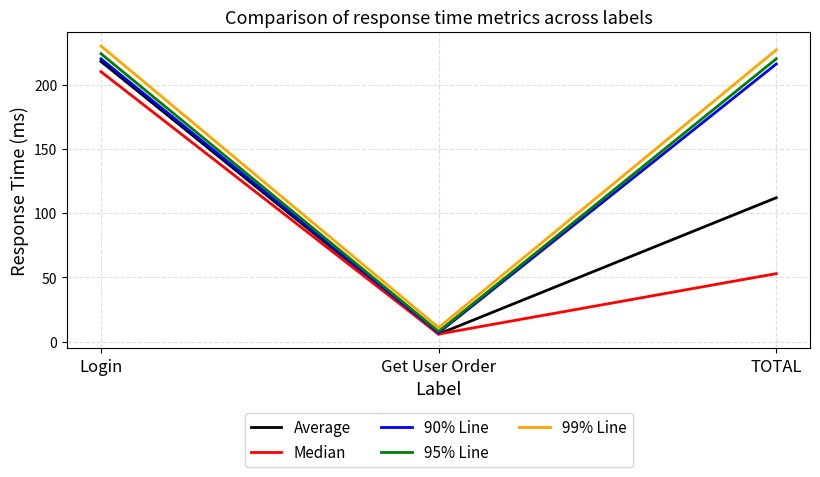

What is the greatest value displayed?

230